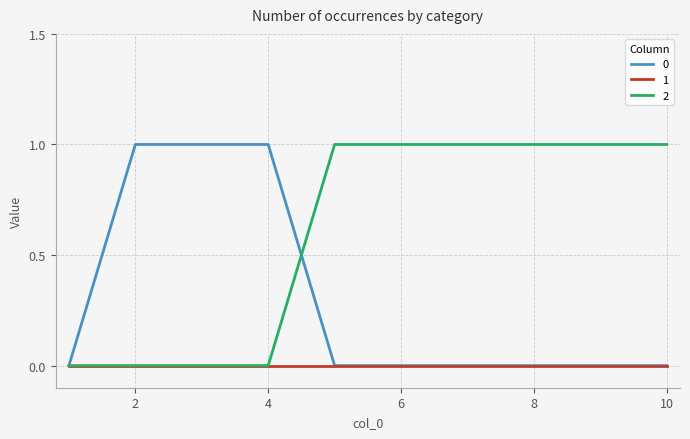

Which series has the largest total across all categories?

2